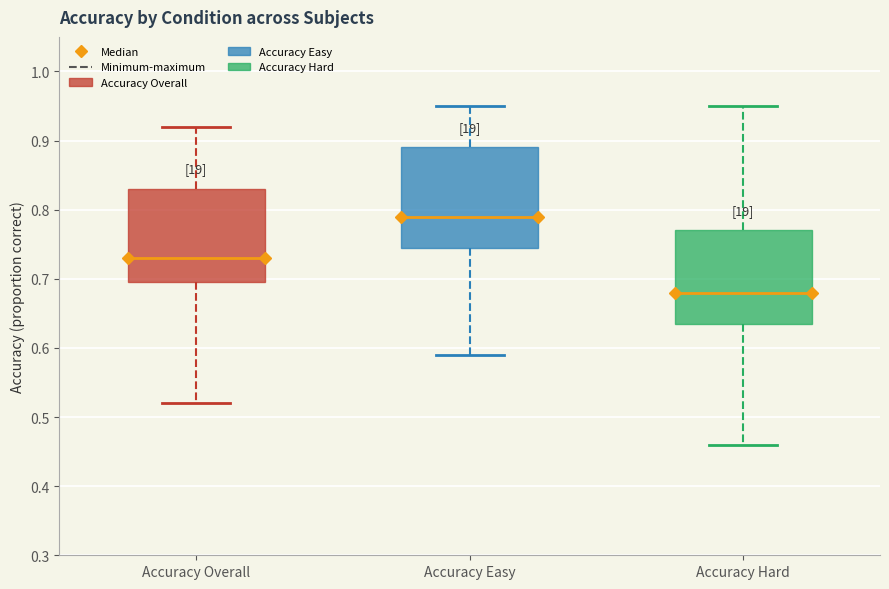

Comparing the boxes themselves (not the whiskers), which one is the tallest?

Accuracy Easy